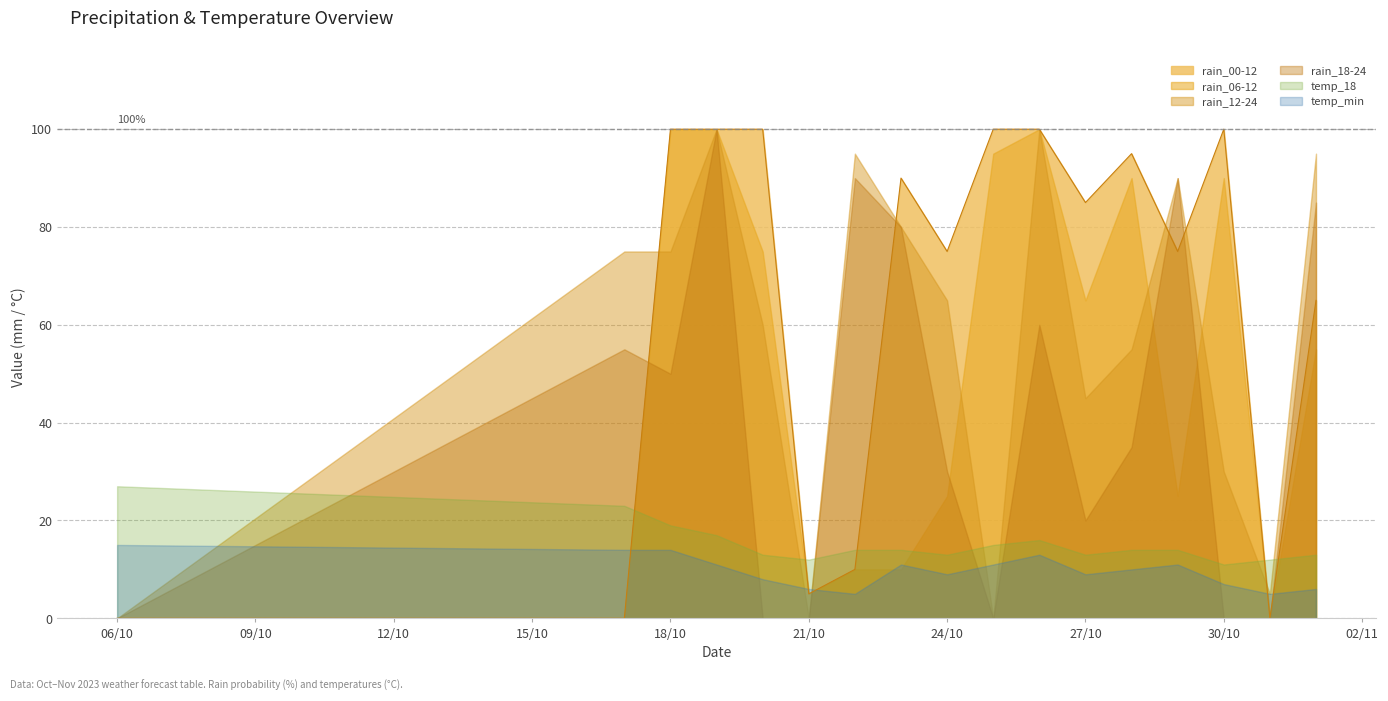

At which label is temp_18 closest to 19?

18/10